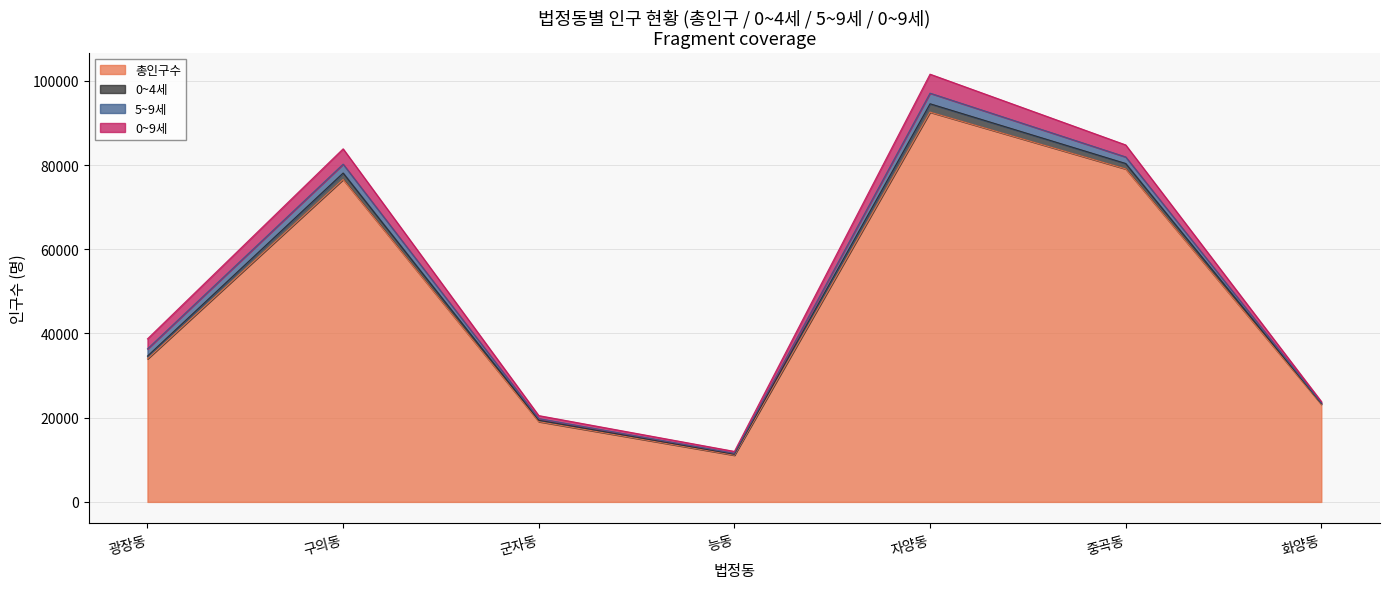

What is the value of the 총인구수 point at the 1st from the left?

33971